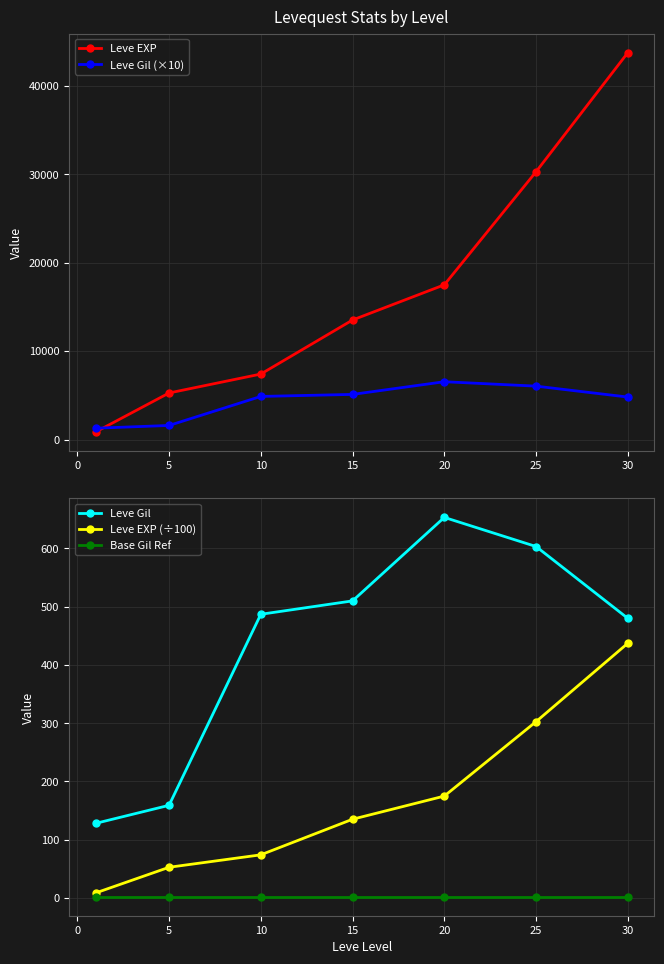

Does the chart display data point markers on the line(s)?

Yes